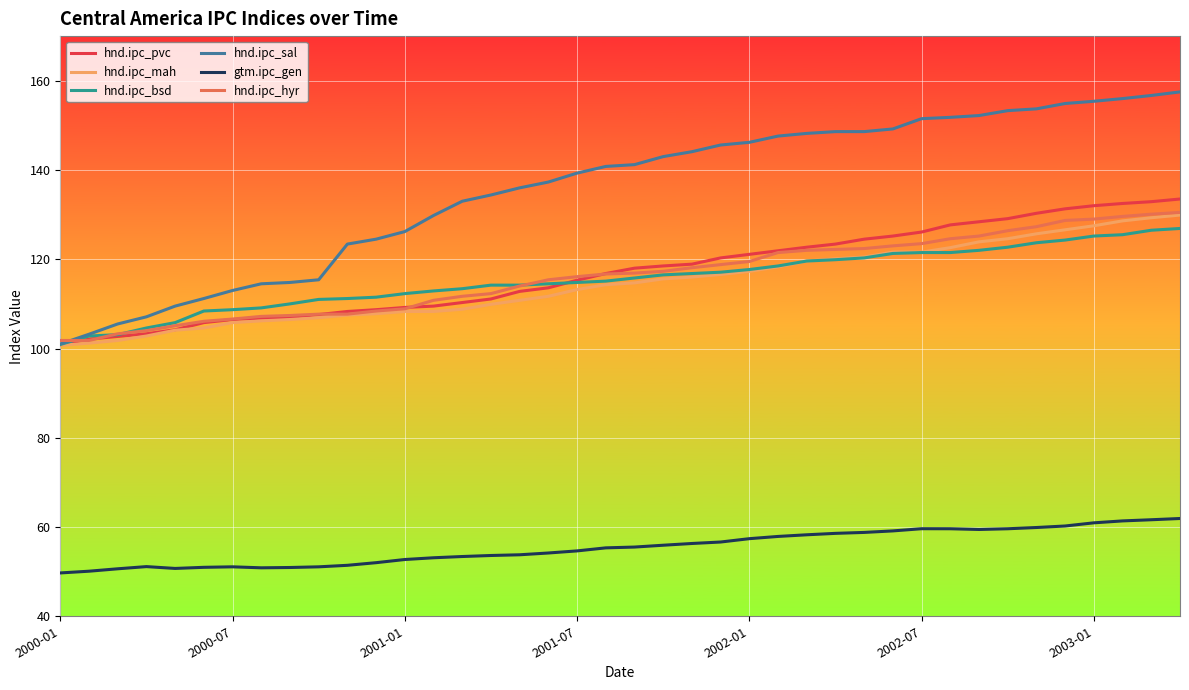

Which series has the largest total across all categories?

hnd.ipc_sal